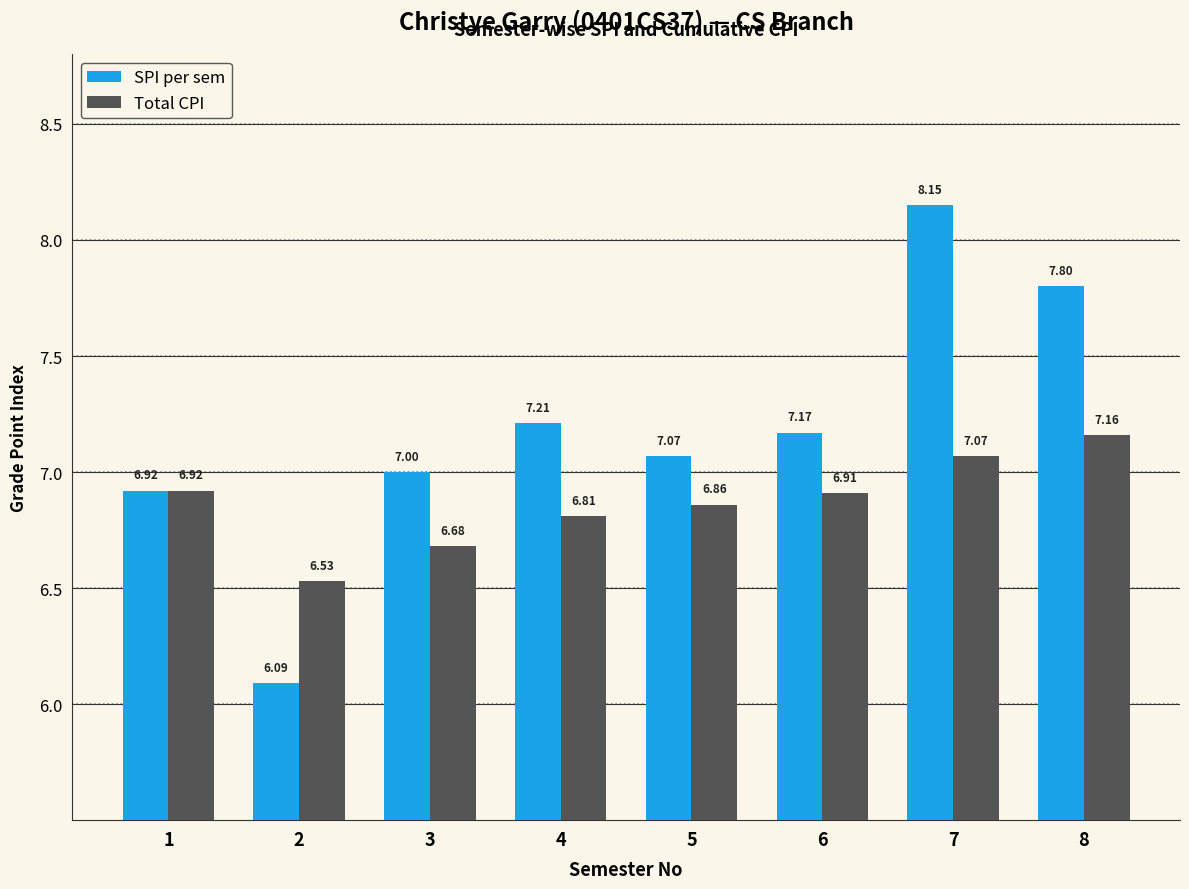

Rank the series at 4 from lowest to highest value.

Total CPI, SPI per sem